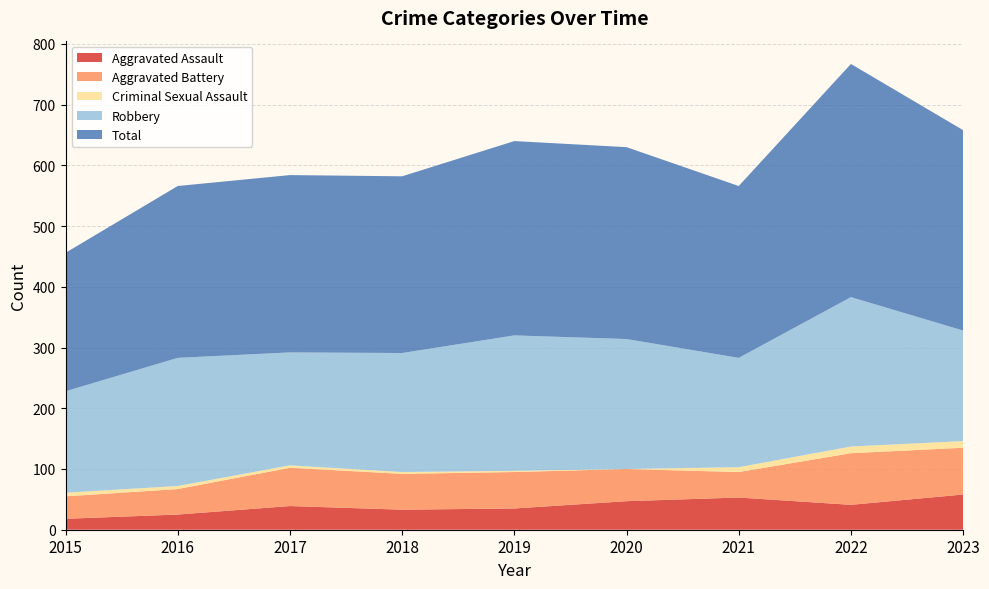

Reading left to right, list all the values displayed in this chart.

Aggravated Assault: 18	25	39	33	35	47	53	41	58
Aggravated Battery: 37	42	63	59	60	53	42	85	77
Criminal Sexual Assault: 6	5	4	3	2	0	8	11	11
Robbery: 167	211	186	196	223	214	180	246	182
Total: 228	283	292	291	320	316	283	384	330